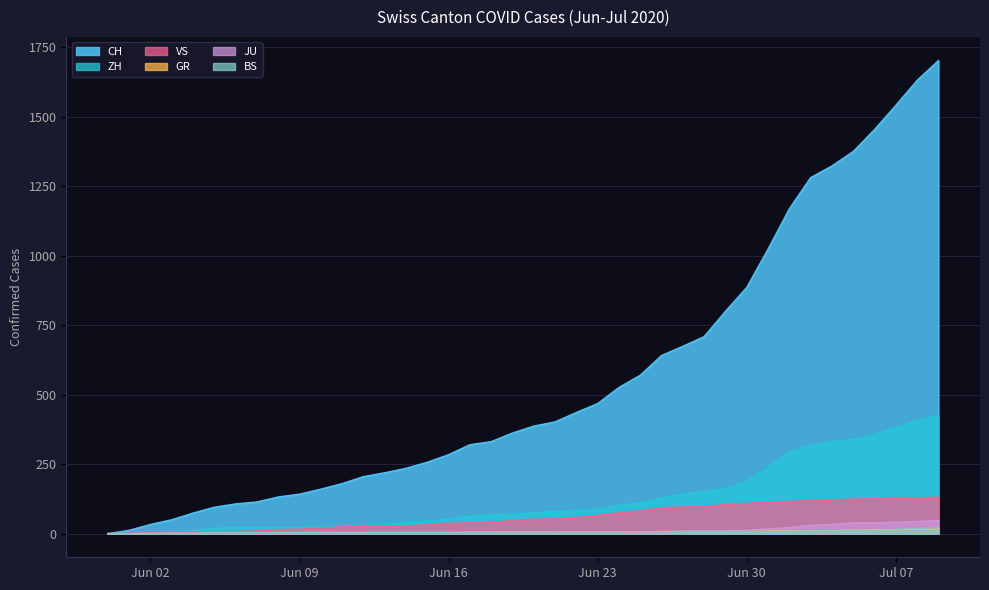

What is the total value across all series at 2020-06-25?

779